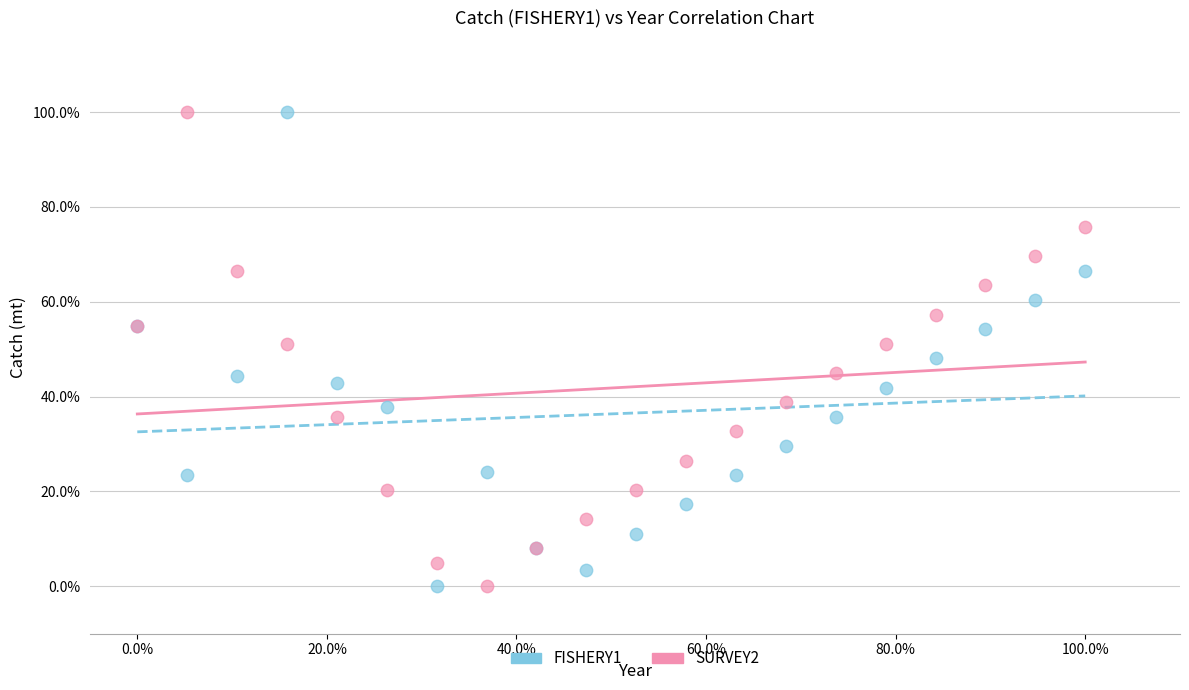

What are all the series names shown in the legend?

FISHERY1, SURVEY2